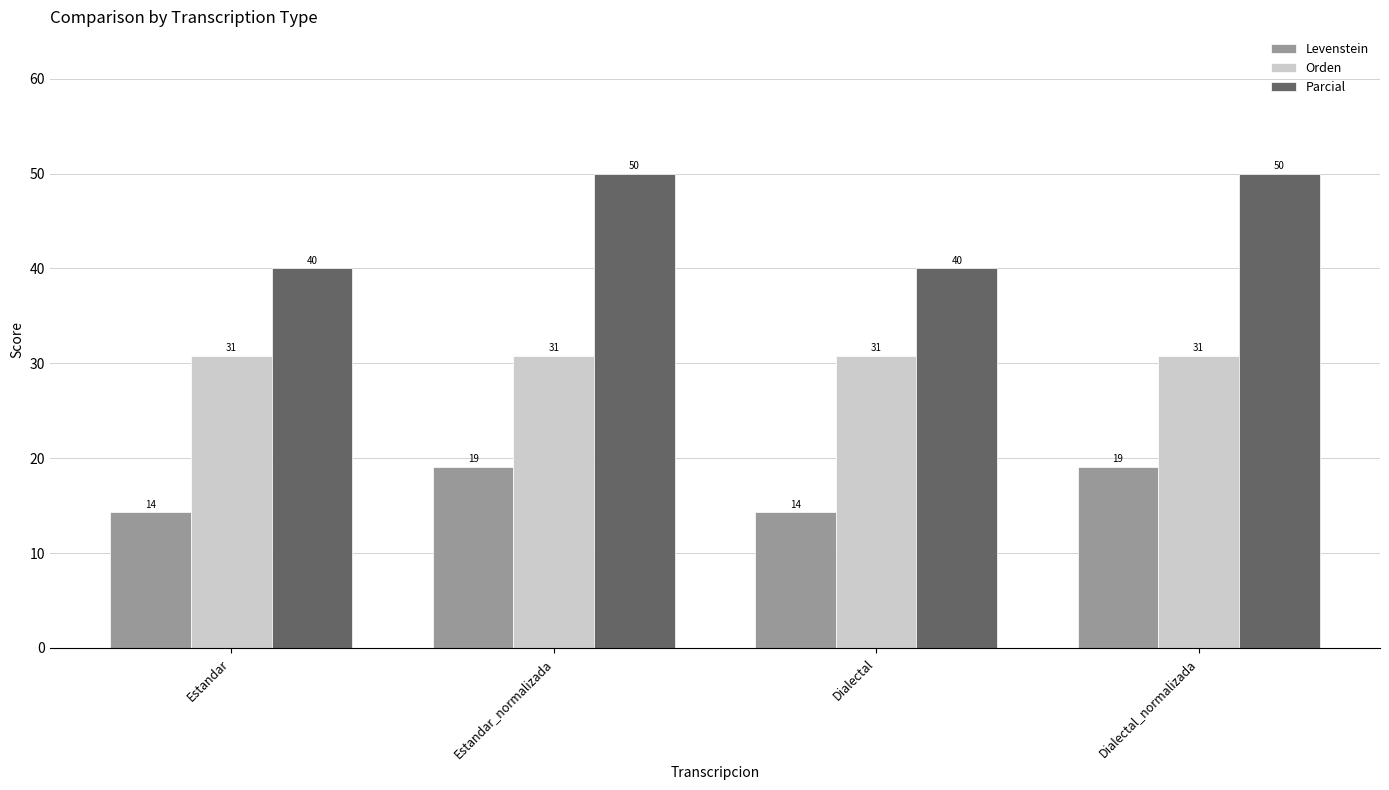

Read the Parcial value at Dialectal.

40.0